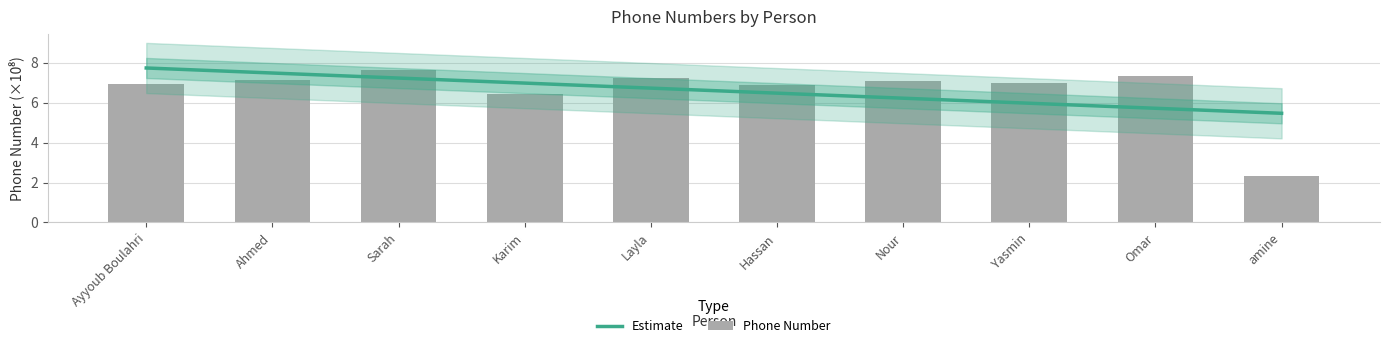

Which series has the widest spread of values?

Phone Number